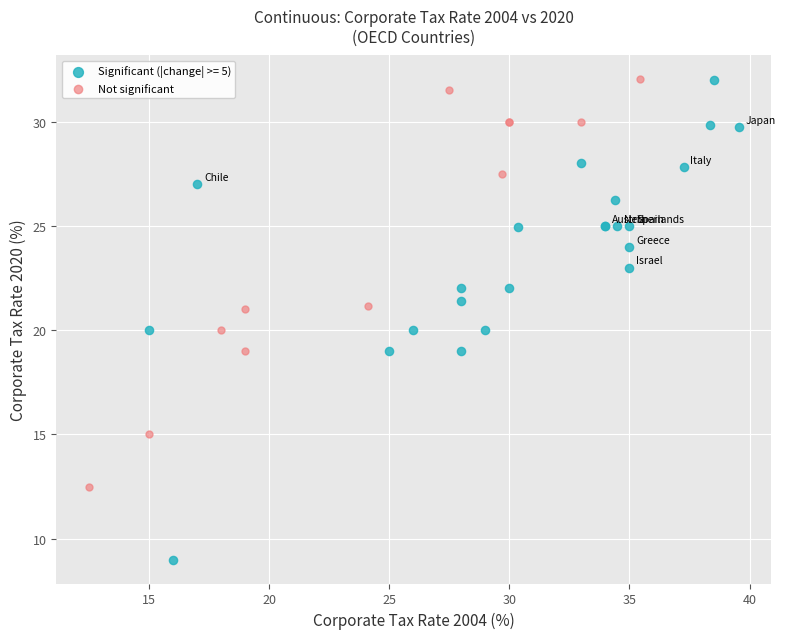

Which series has the largest Y range (max minus min)?

Significant (|change| >= 5)